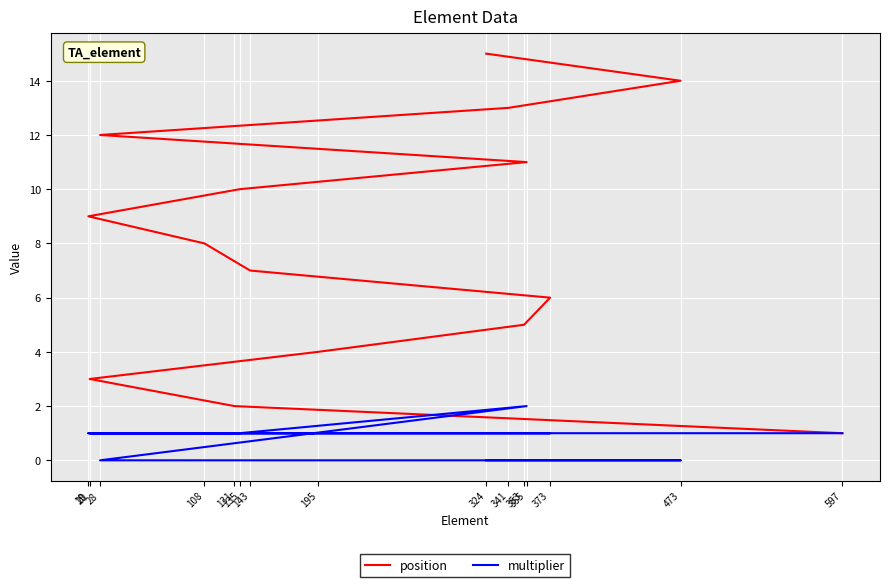

How many data points in multiplier are less than 1?

4